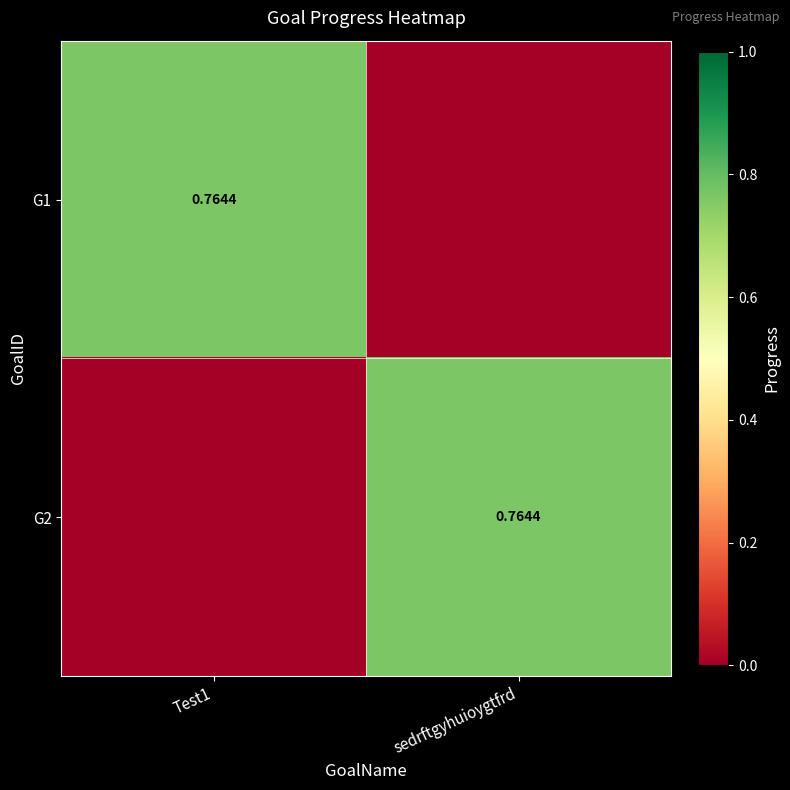

At which category is the sum across all series the highest?

Test1